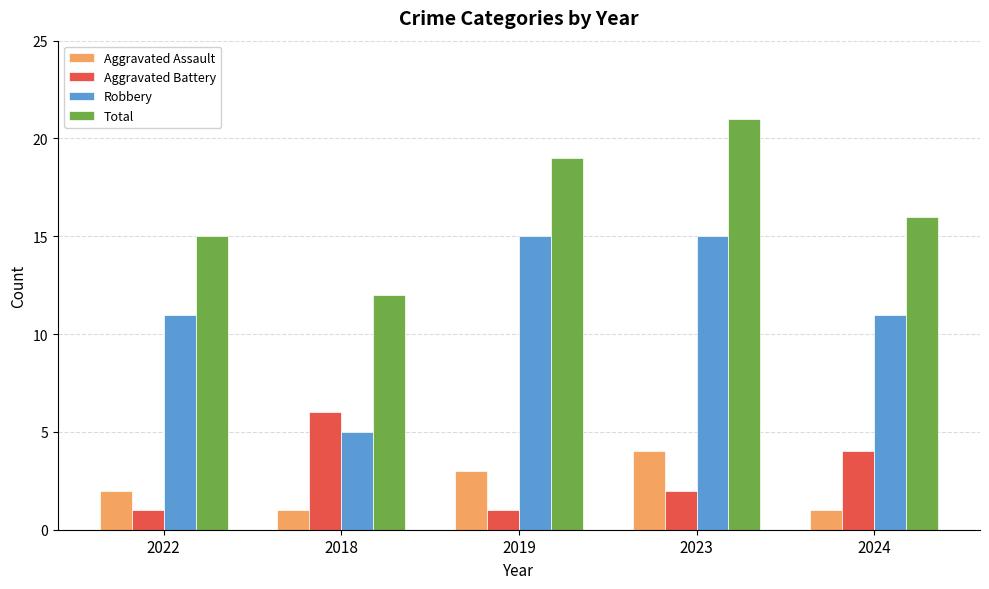

True or false: Robbery has a value of 15 at 2023.

True